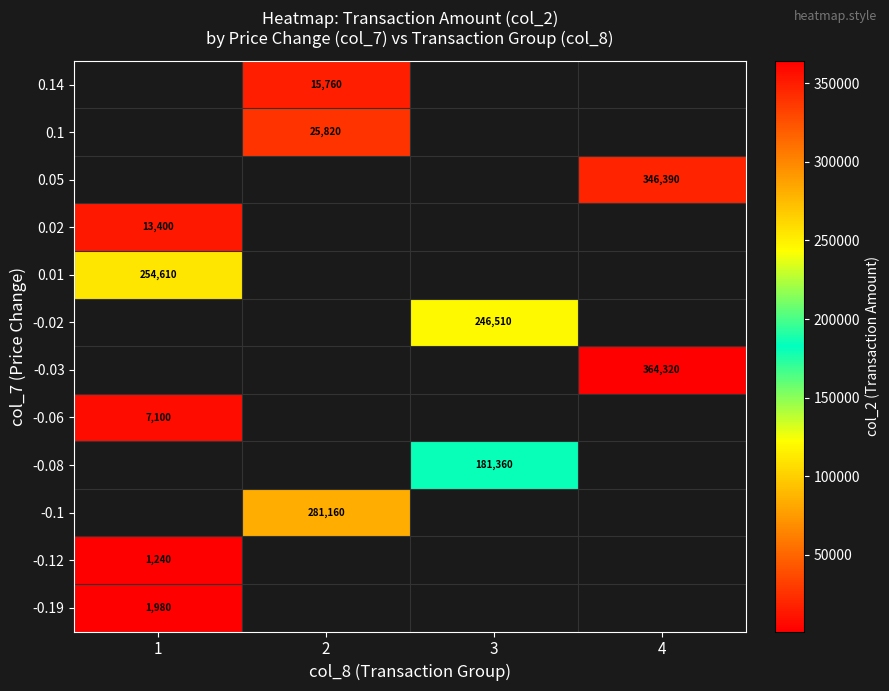

What is the greatest value displayed?

364320.0